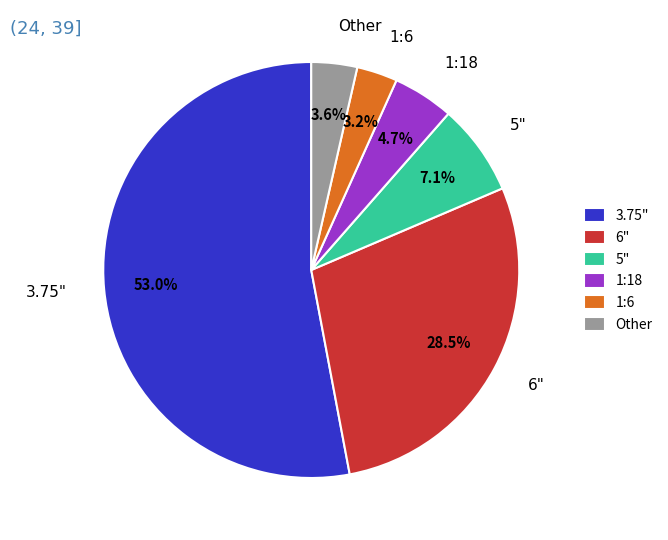

To the nearest percent, what is the difference between the largest and smallest slice percentages?

50%